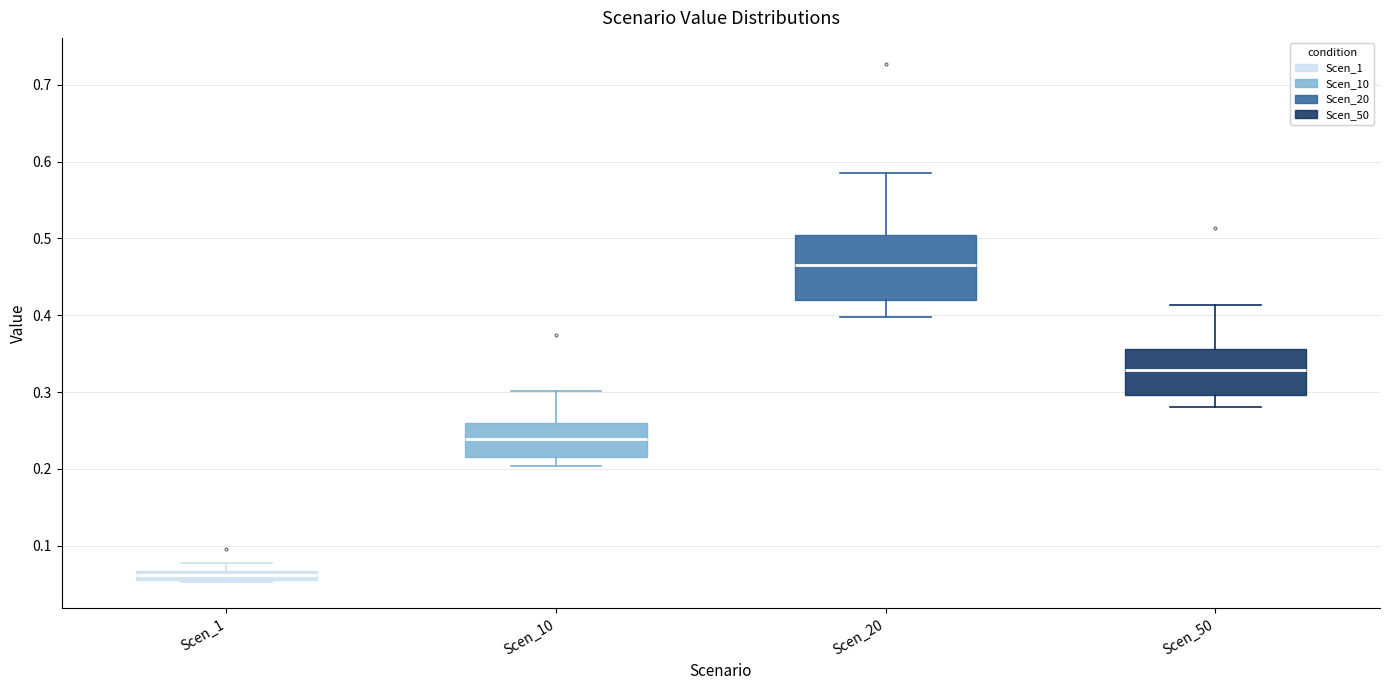

Where does the upper whisker of the box for Scen_1 end on the y-axis? The values are not printed on the chart, so give them approximately, as read against the axis.

0.08